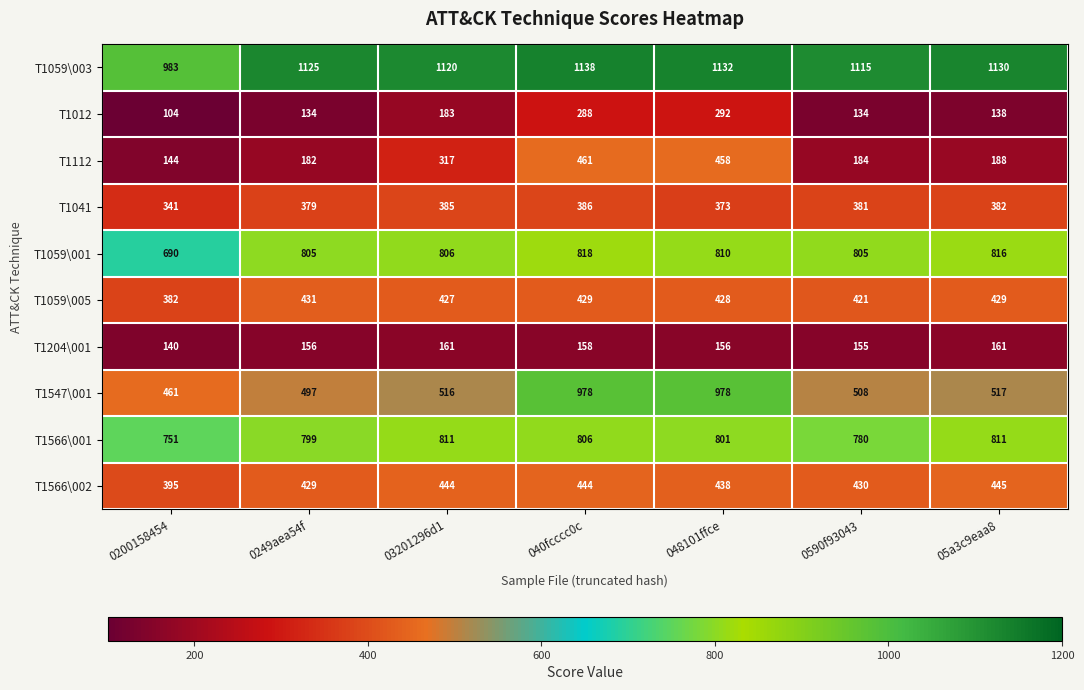

What is the sum of all T1059\001 values?

5550